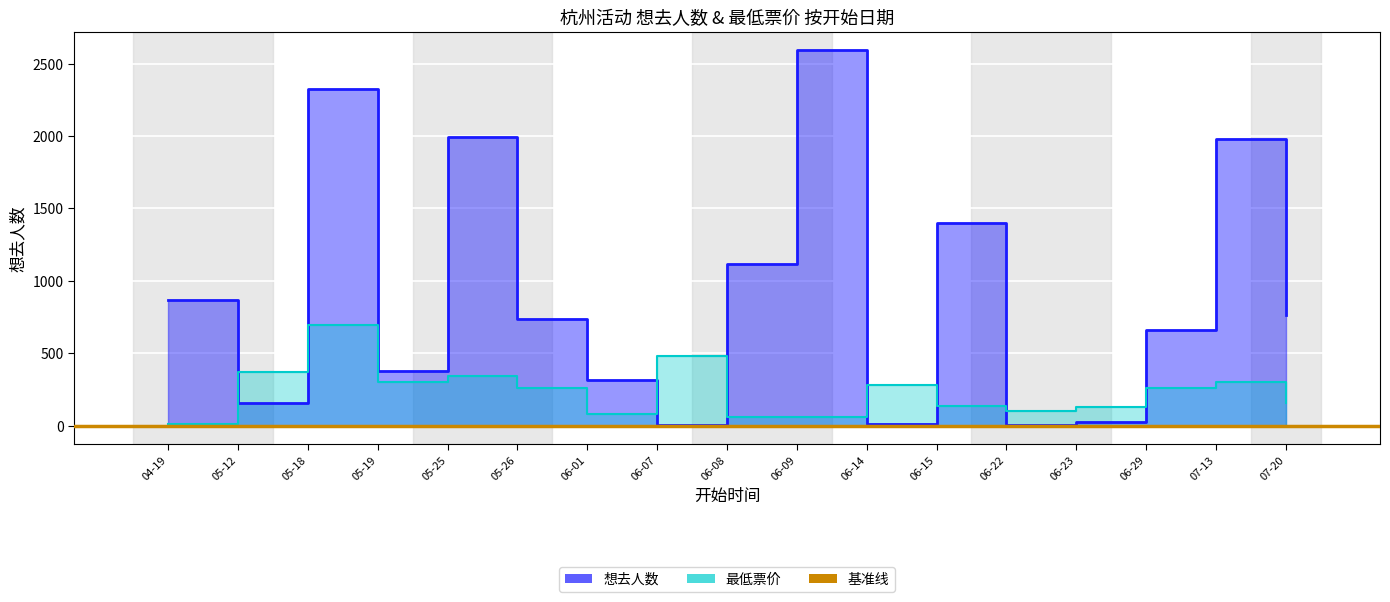

What is the average value of the 最低票价 series?

237